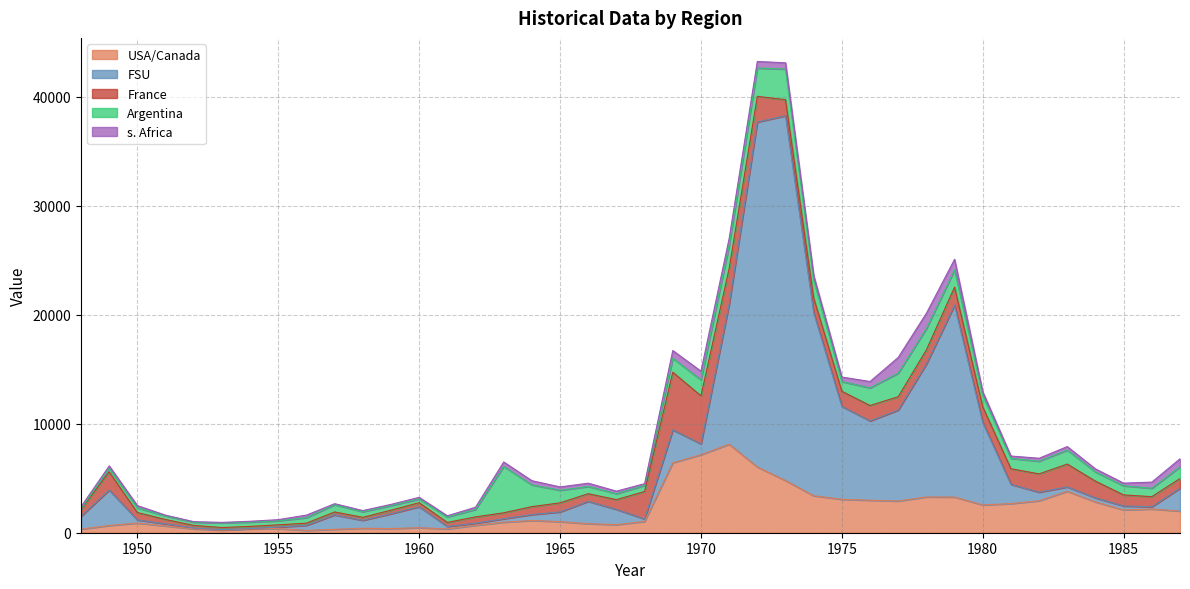

What is the smallest value displayed?

30